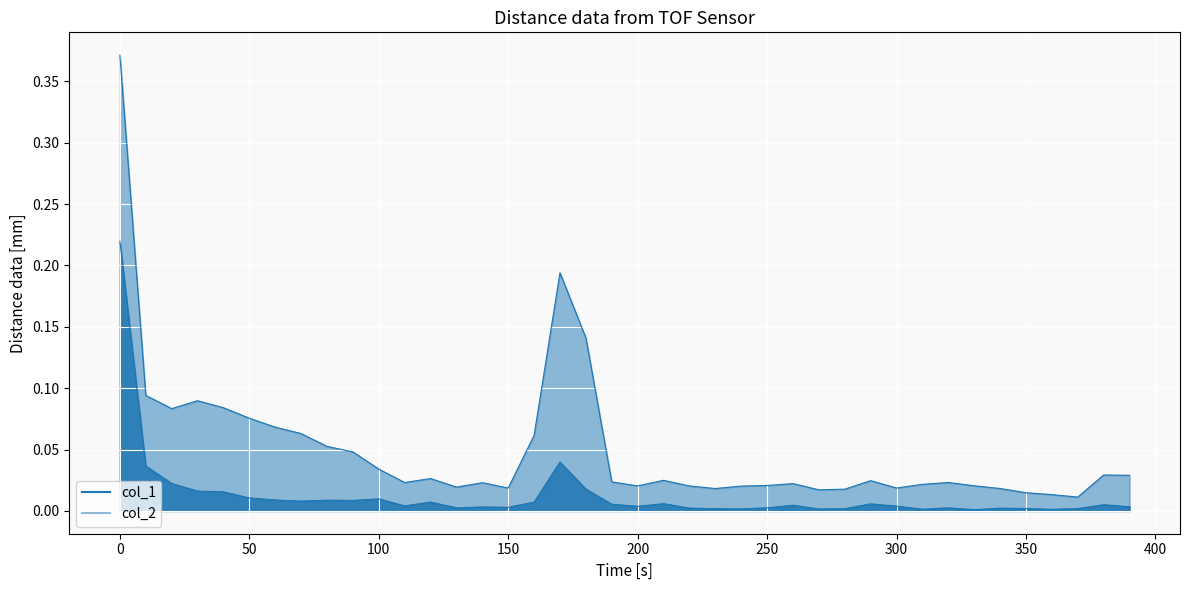

In col_1, how many points are lower than both neighbors (excluding endpoints)?

11